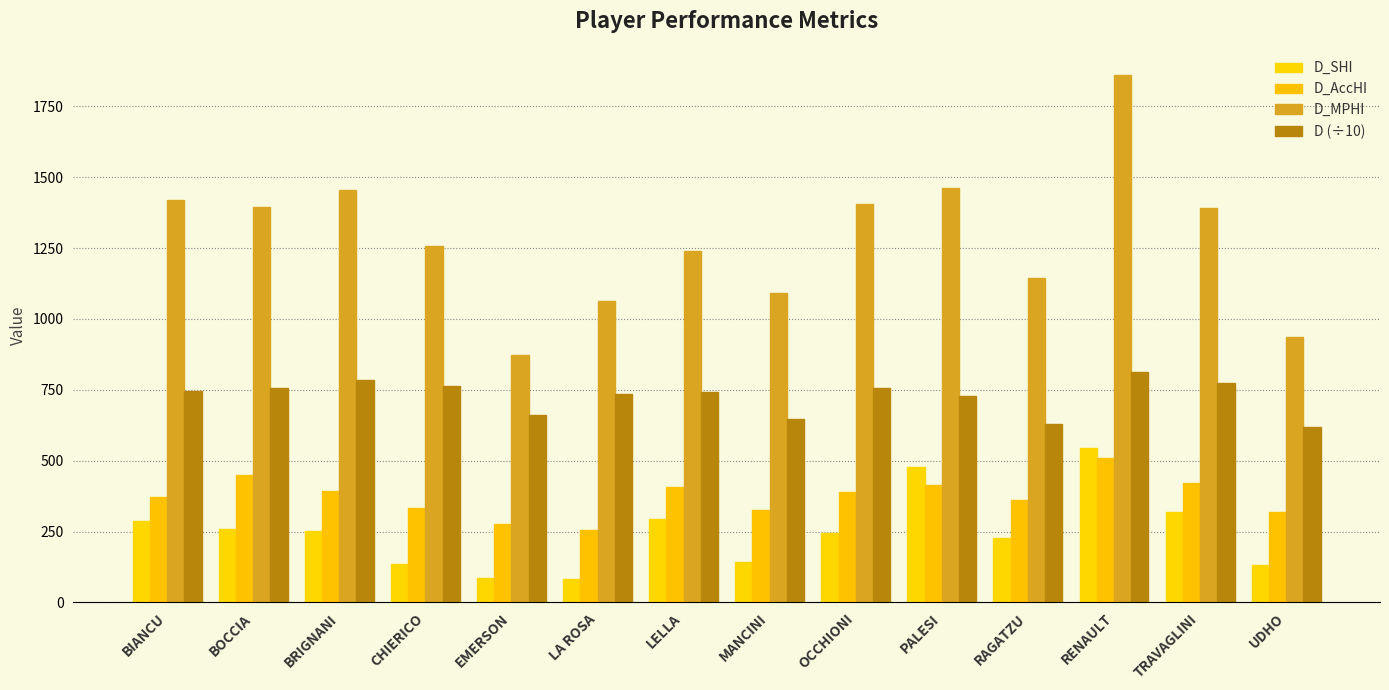

Which has a higher value, RENAULT or PALESI?

RENAULT